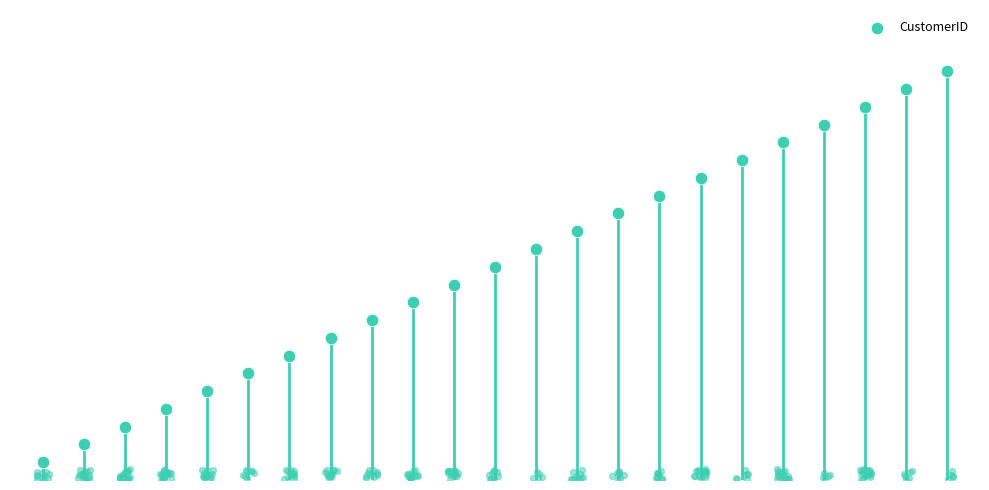

Which has a higher value, 8 or 4?

8